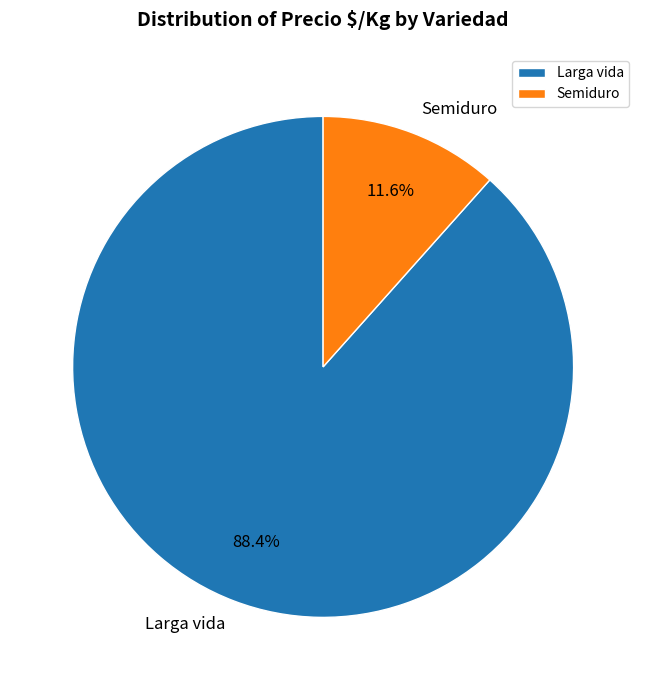

To the nearest percent, what is the combined percentage of Larga vida and Semiduro?

100%